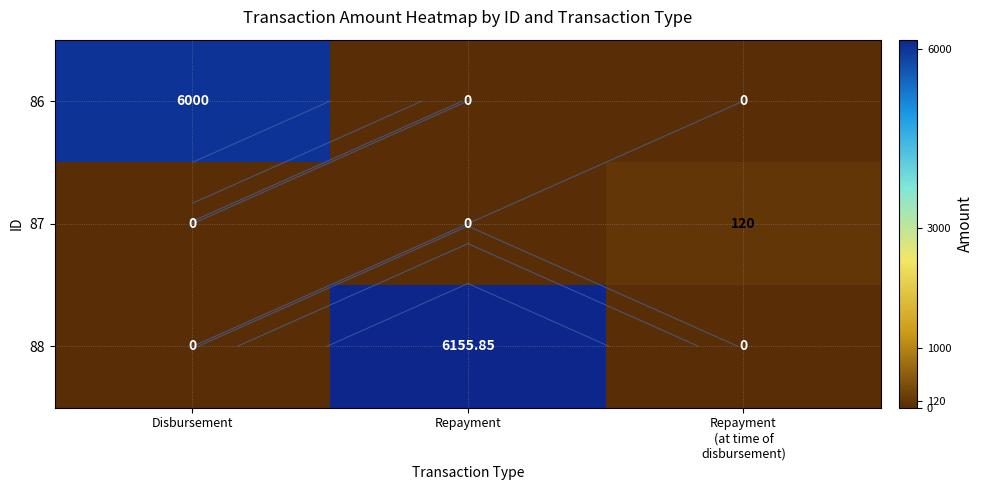

Is the value of 87 at Repayment (at time of disbursement) greater than the value of 88 at Repayment (at time of disbursement)?

Yes